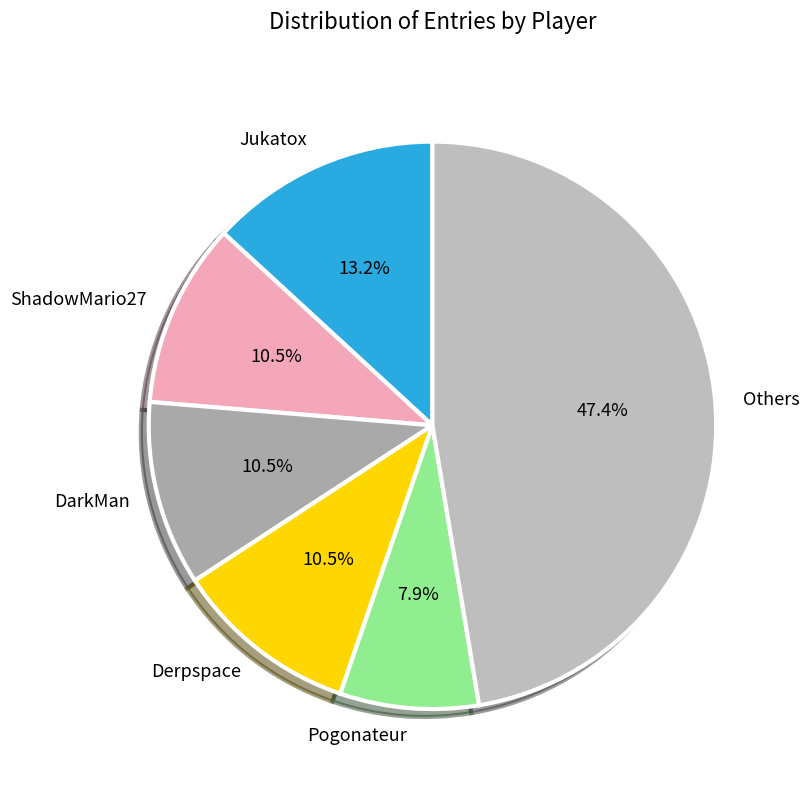

How many segments does this pie chart have?

6